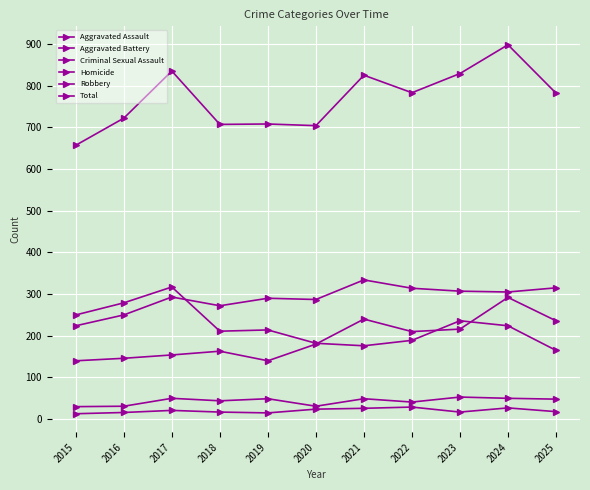

What is the difference between the Aggravated Battery values at 2023 and 2016?

57